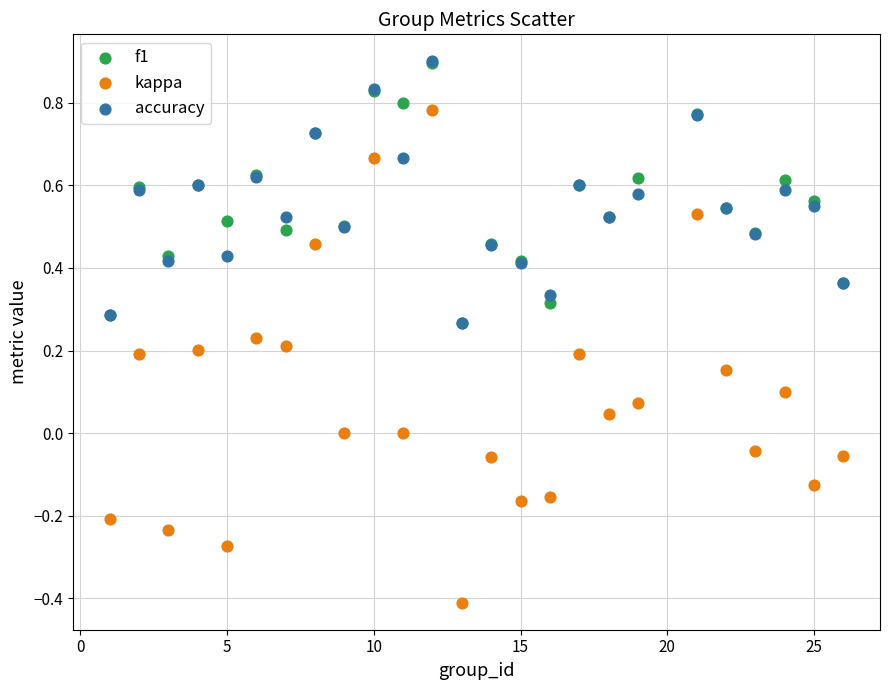

Which series contains the lowest Y value?

kappa